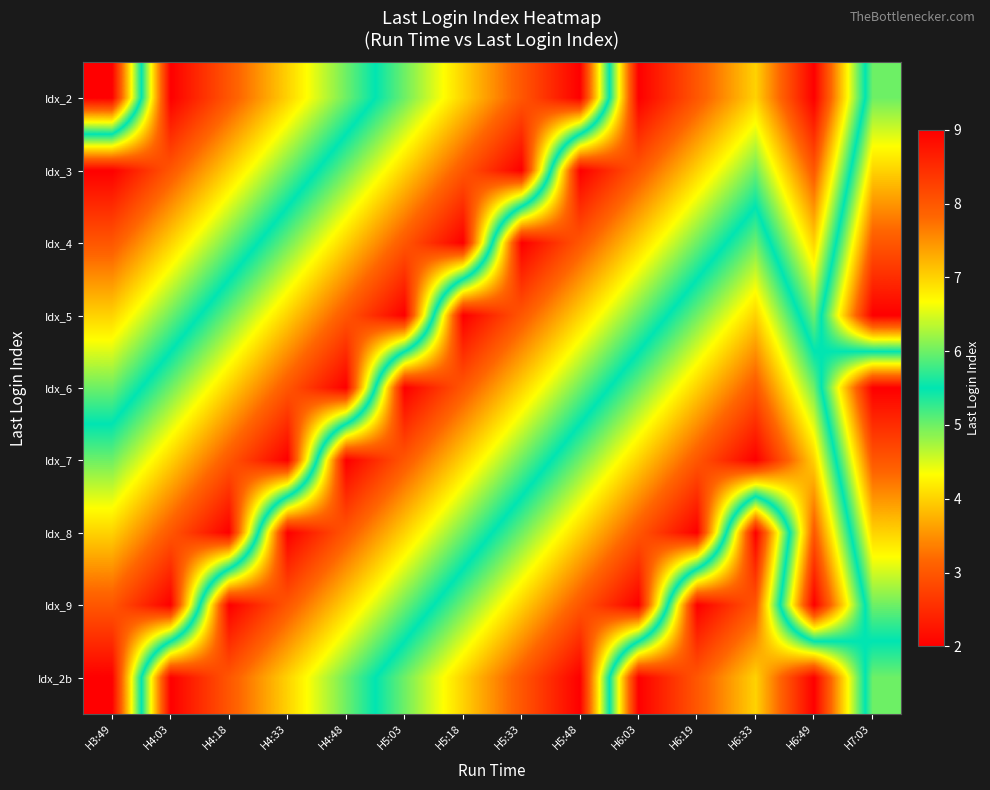

Which has a higher value, H4:48 or H5:33?

H5:33